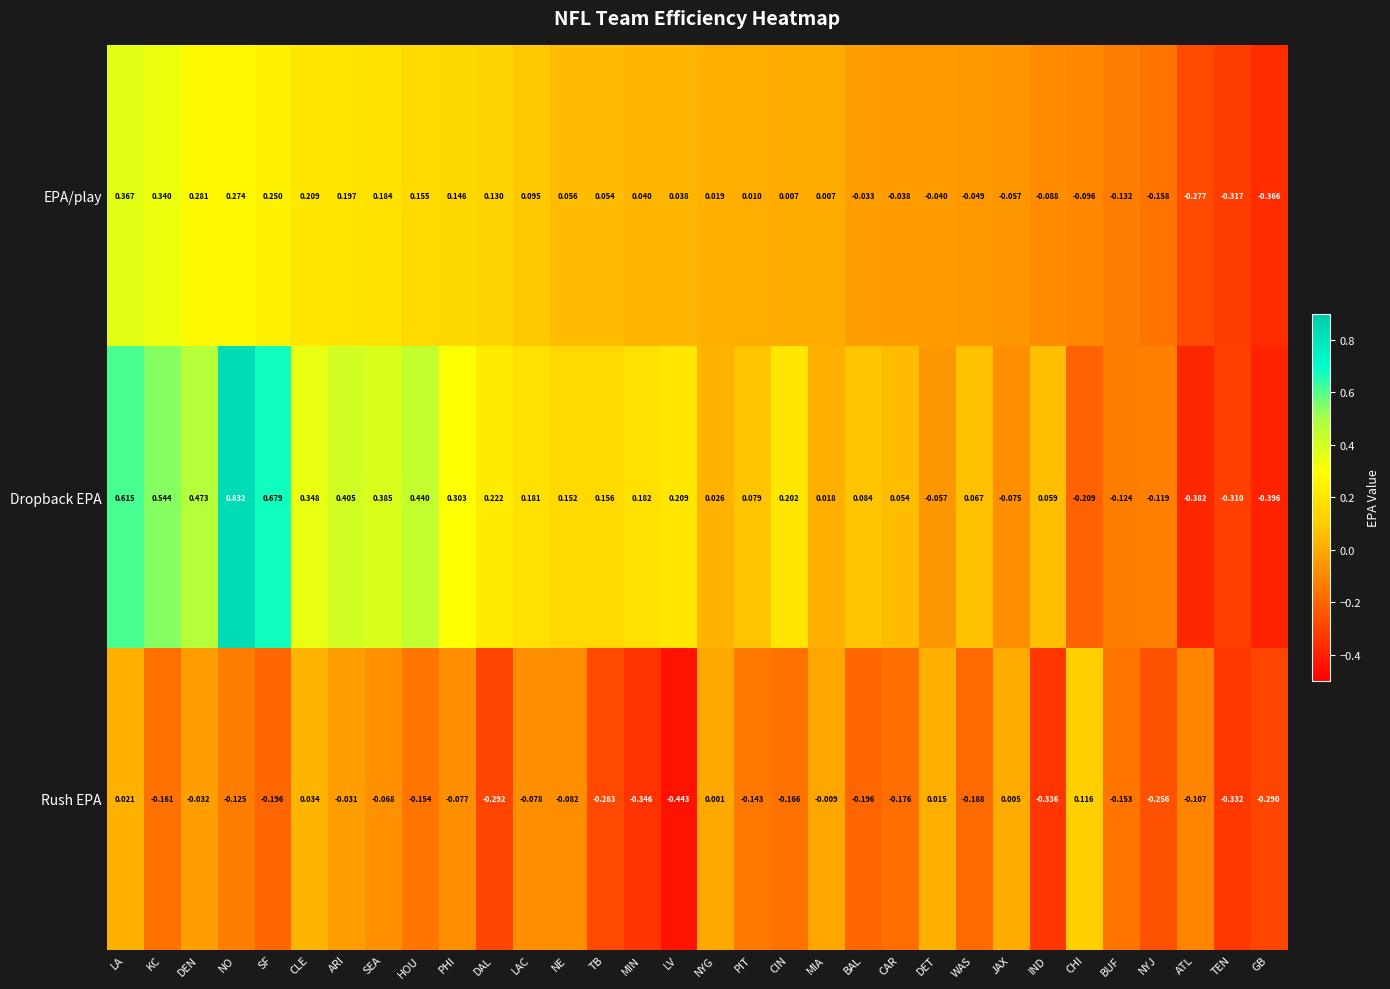

Where is Dropback EPA nearest to the value 0?

MIA